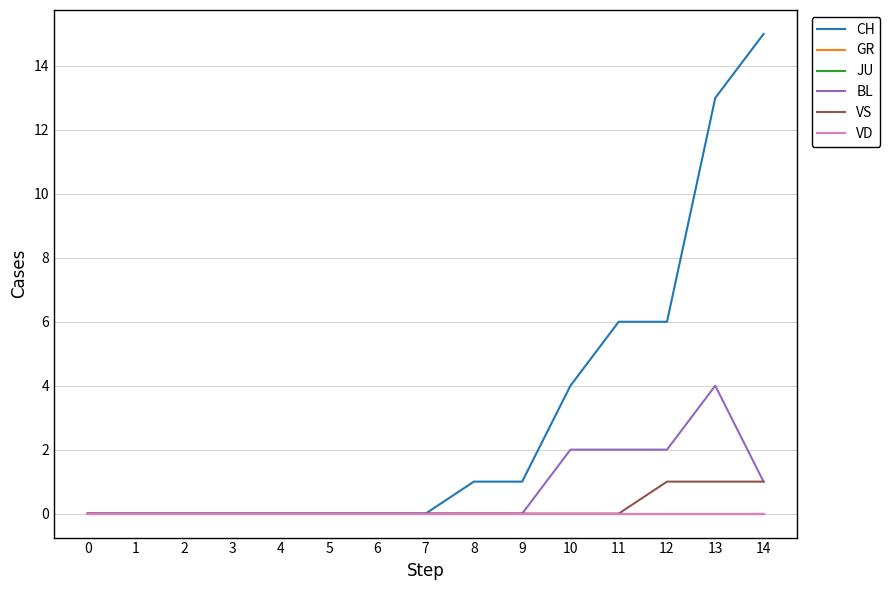

What is the value of the CH point at the 10th from the left?

1